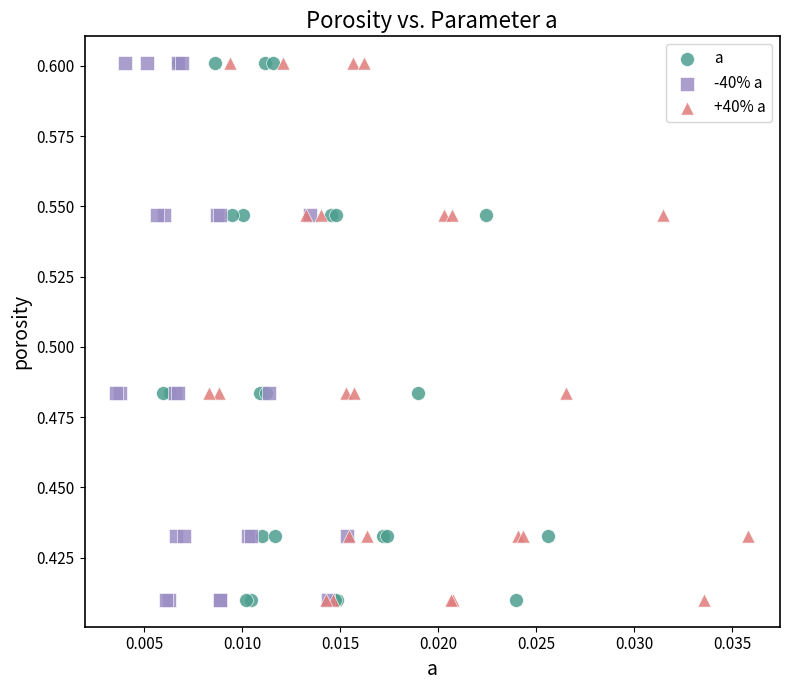

What are all the series names shown in the legend?

a, -40% a, +40% a